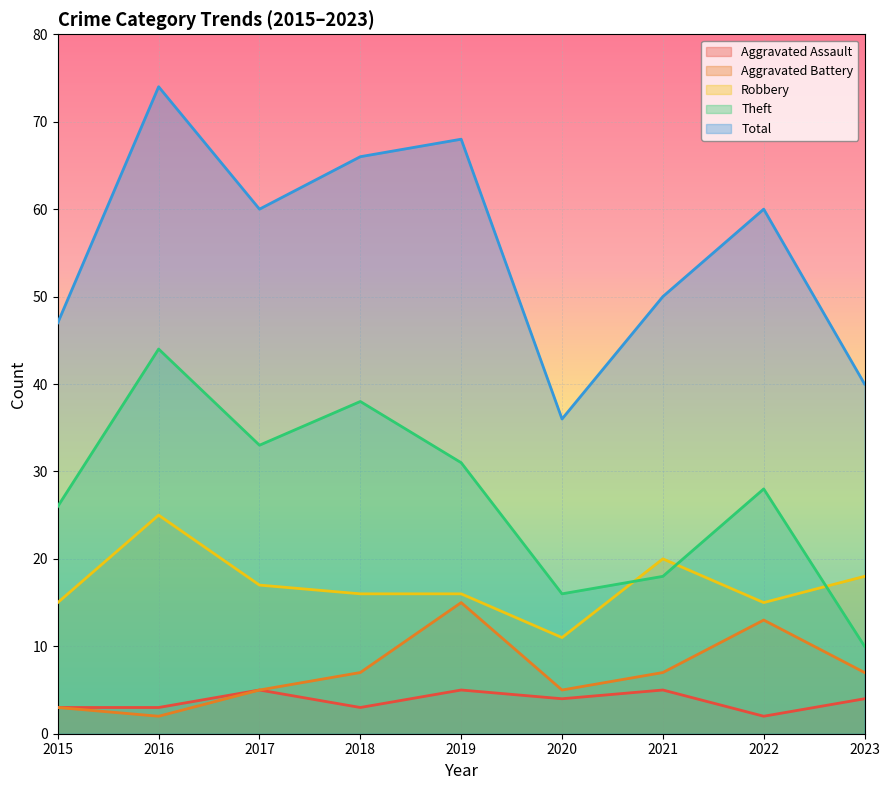

How many lines are shown in the chart?

5